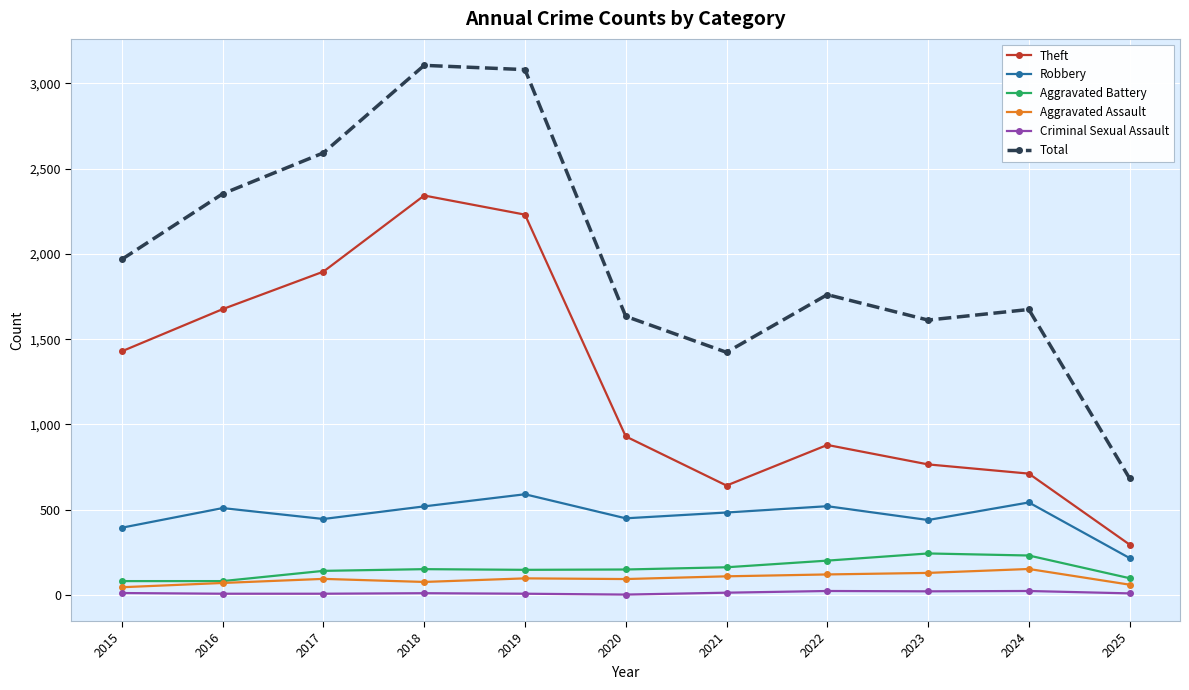

List the labels in order of Theft value, largest first.

2018, 2019, 2017, 2016, 2015, 2020, 2022, 2023, 2024, 2021, 2025